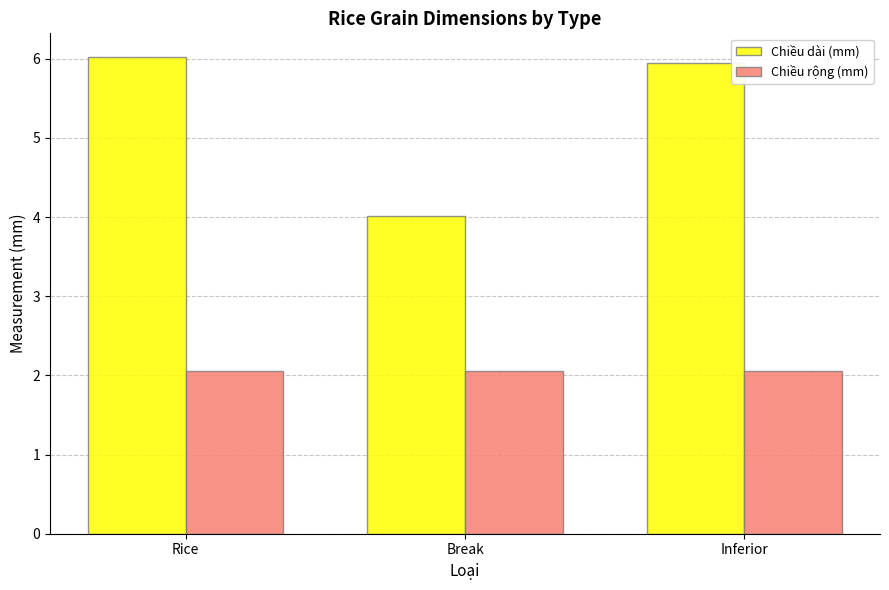

How many data points in Chiều dài (mm) are less than 5?

1